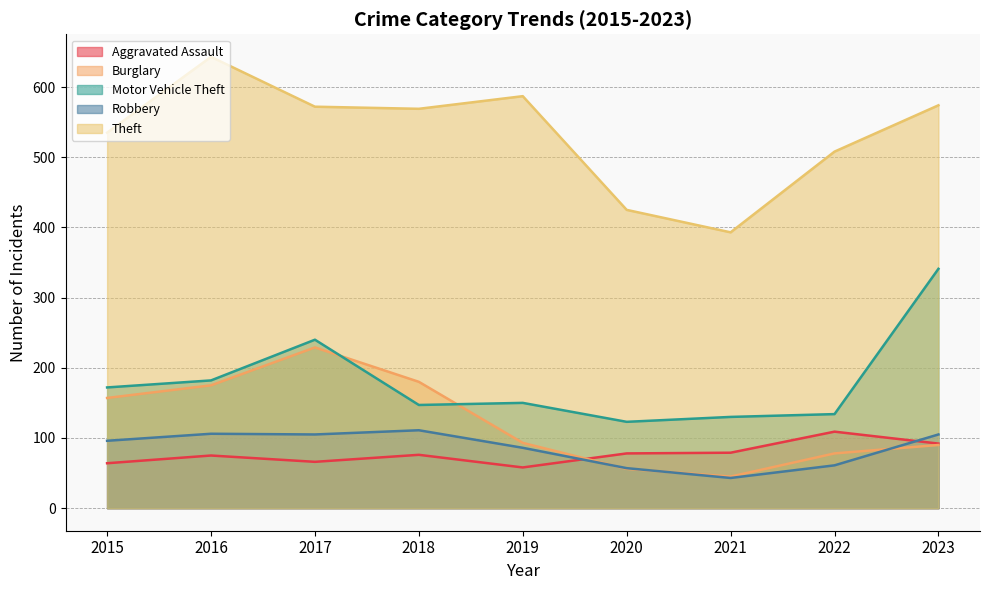

What is the difference between the Aggravated Assault values at 2018 and 2021?

3